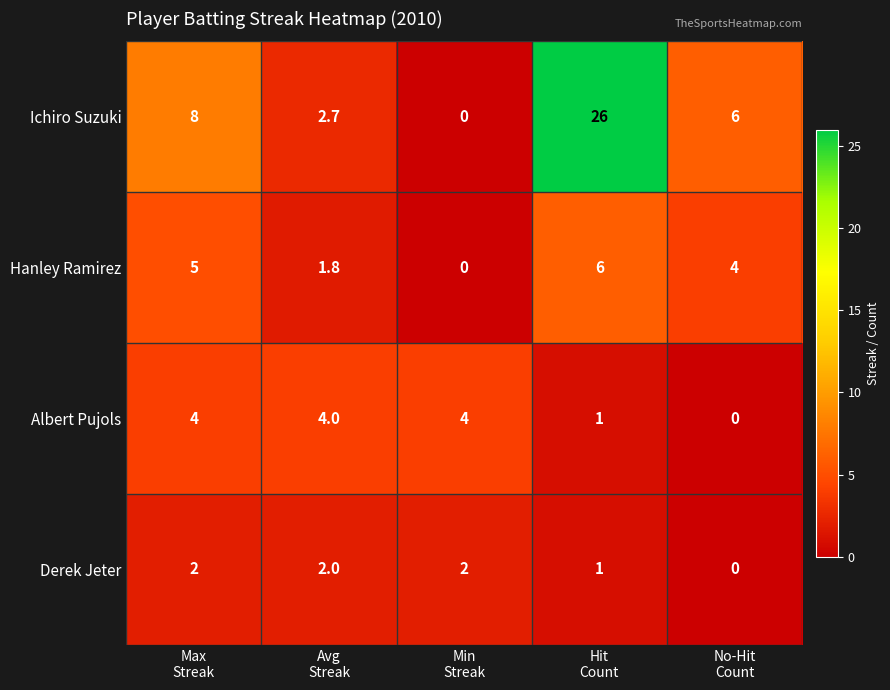

What is the difference between the maximum and minimum values in the Derek Jeter series?

2.0